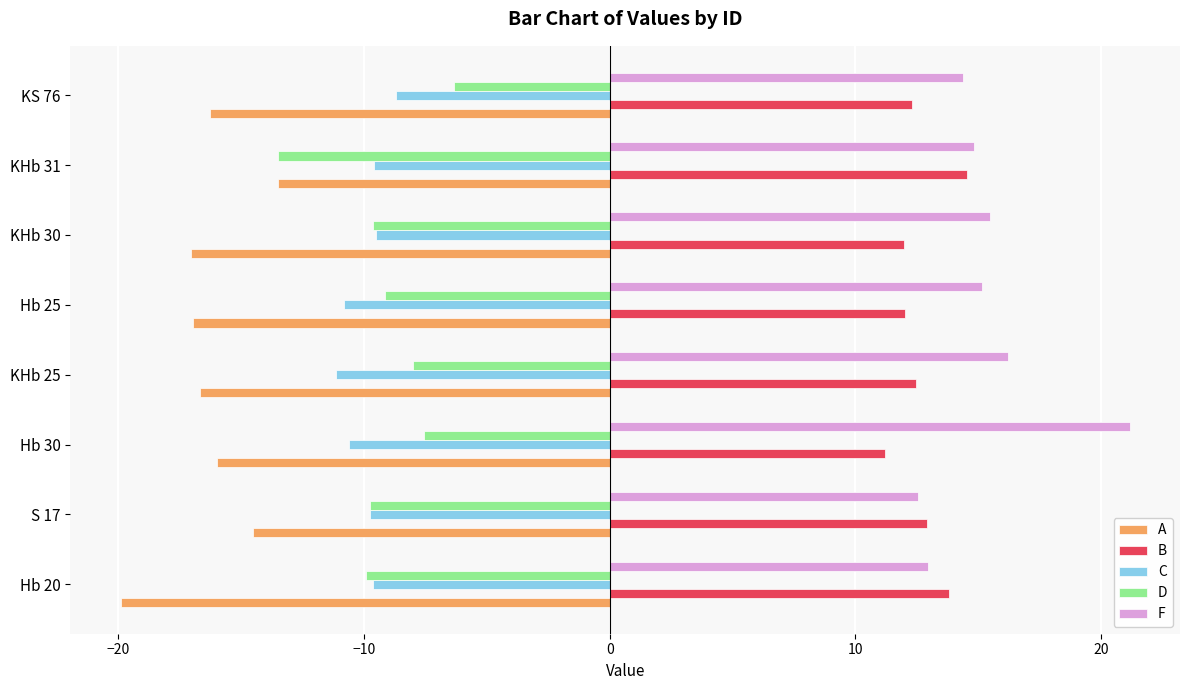

The value of A at KHb 25 is -16.7. True or false?

True